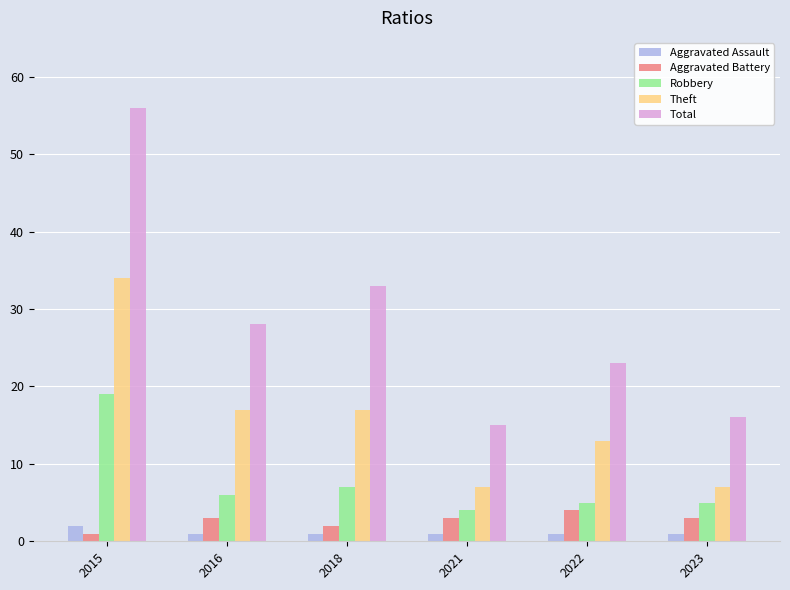

What is the sum of all Aggravated Assault values?

7